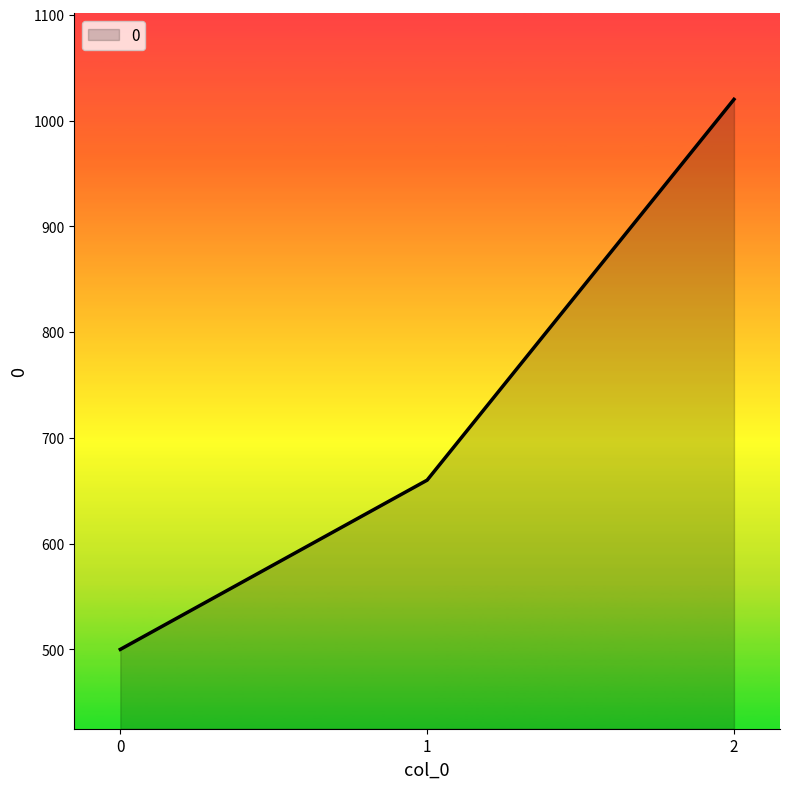

Where is the data nearest to the value 760?

1